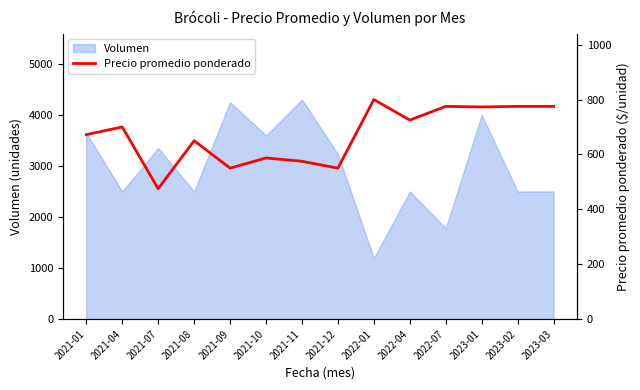

What is the difference between the second highest and second lowest values?

225